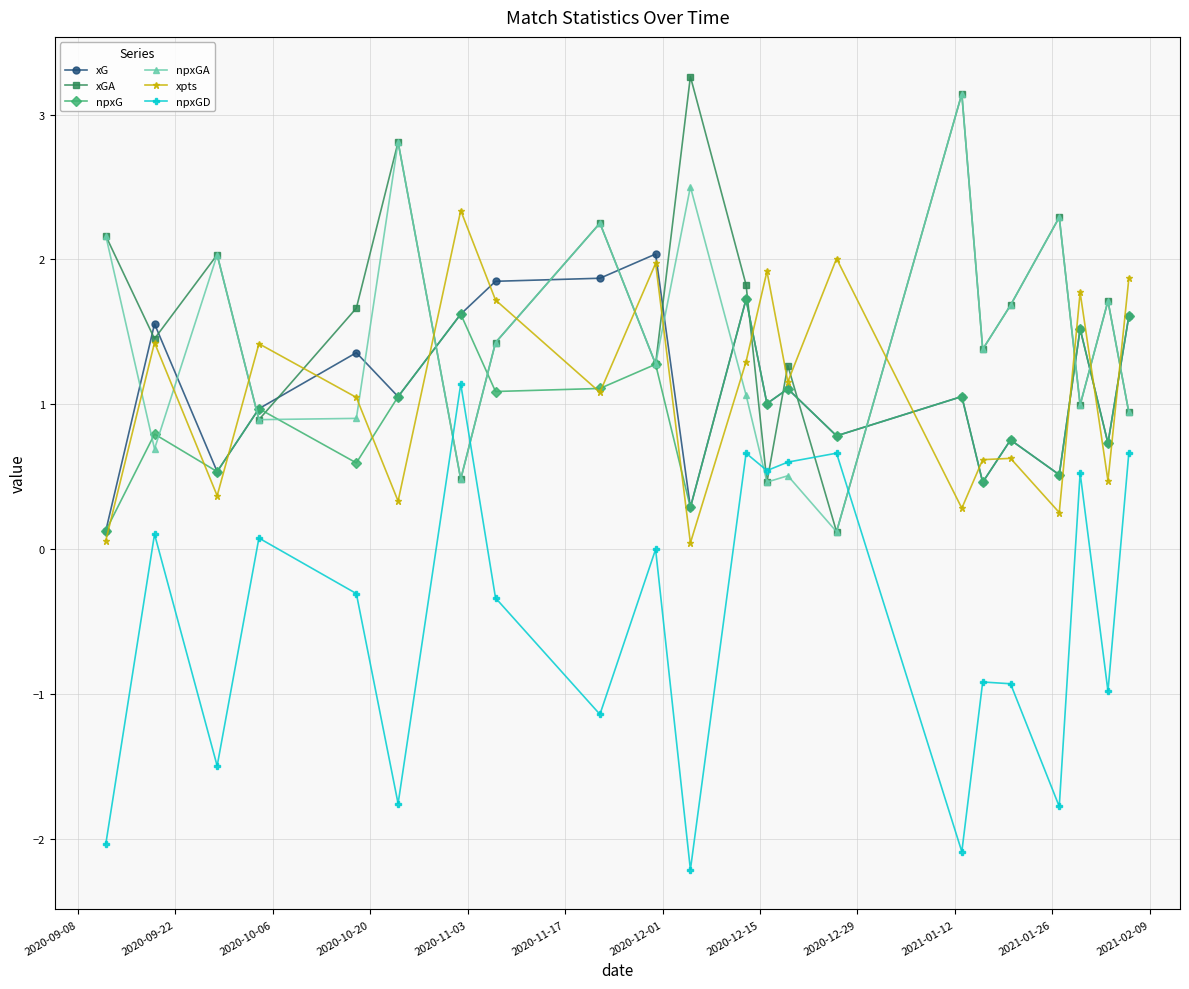

Count the number of data series in this chart.

6